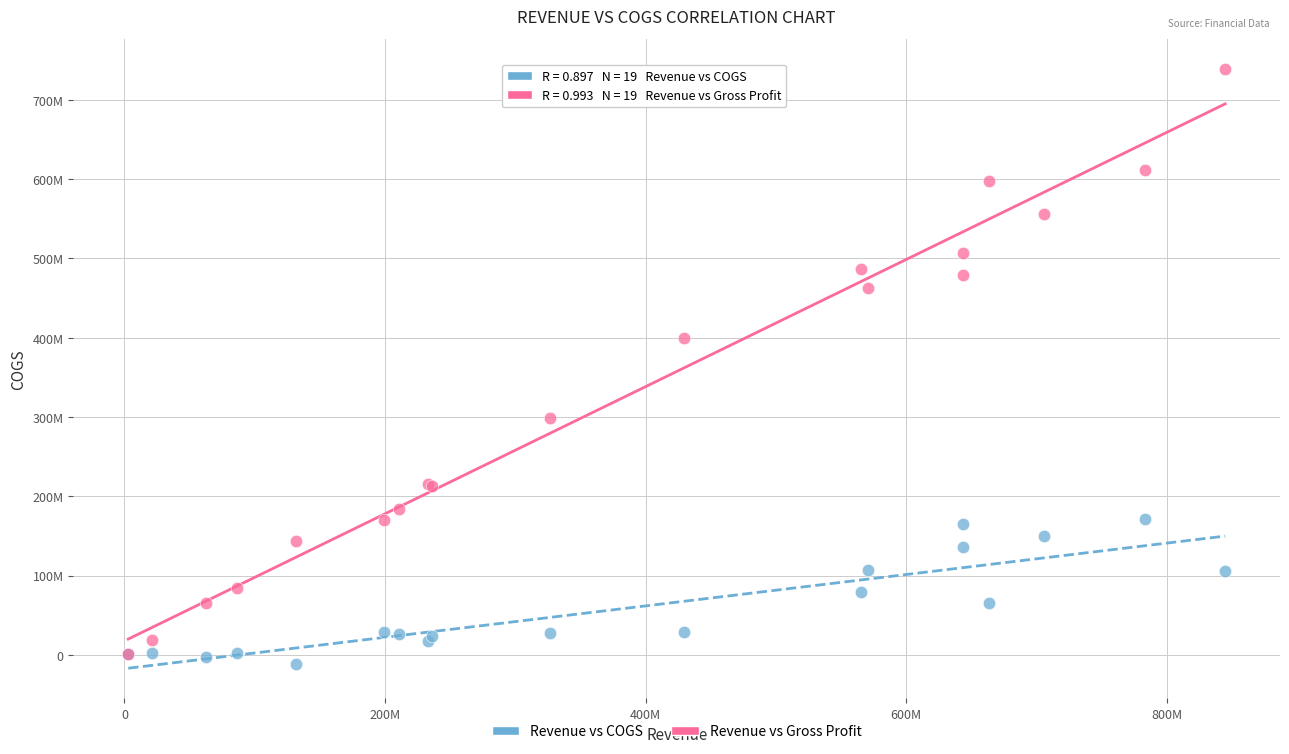

Which series has the largest Y range (max minus min)?

Revenue vs Gross Profit